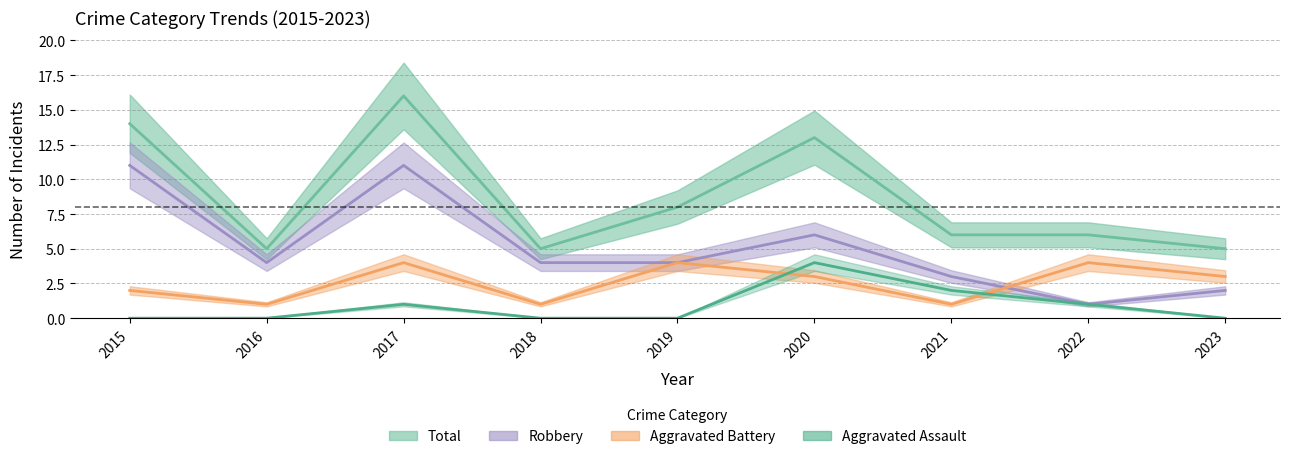

Which series has the widest spread of values?

Total